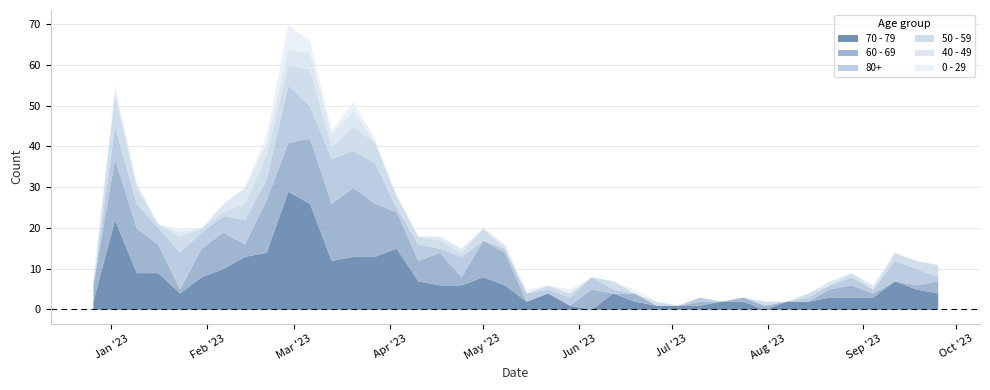

What are all the series names shown in the legend?

70 - 79, 60 - 69, 80+, 50 - 59, 40 - 49, 0 - 29